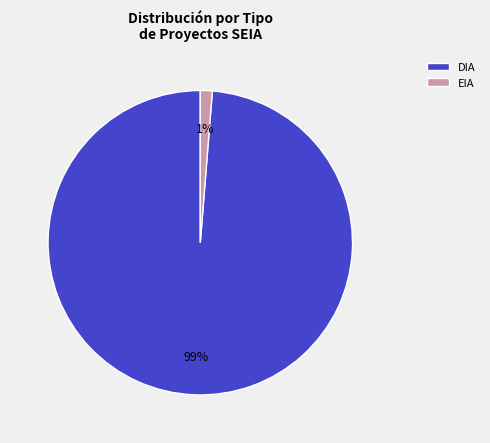

Does any single category account for the majority?

Yes